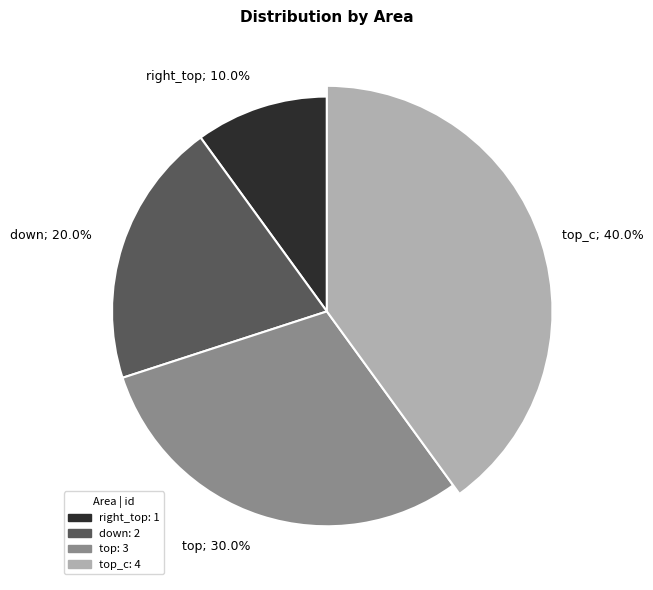

Rank the categories by value from lowest to highest.

right_top, down, top, top_c